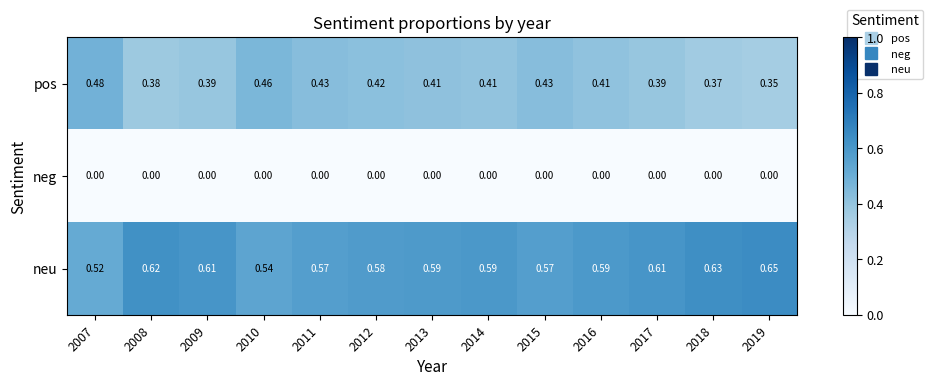

Which series has the largest total across all categories?

neu